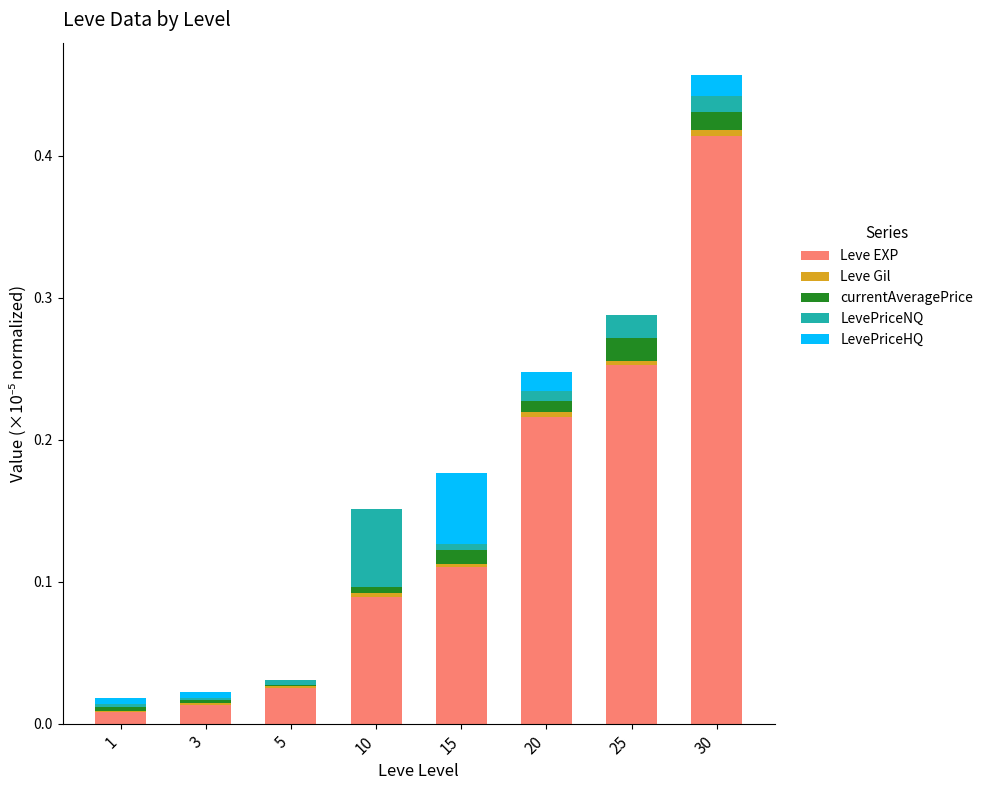

At which label does Leve EXP reach its peak?

30